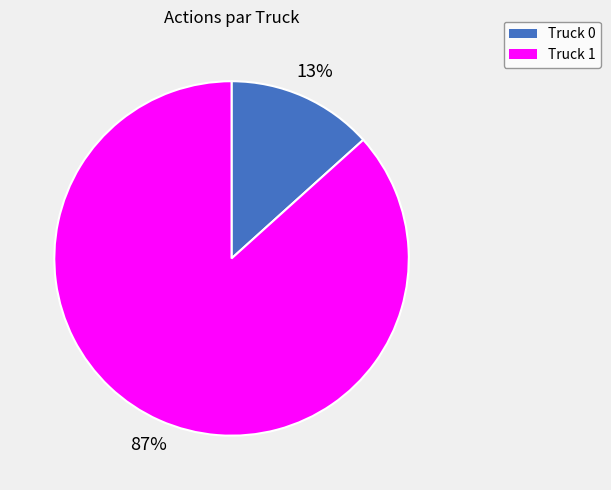

Combined, do Truck 0 and Truck 1 account for over 50%?

Yes